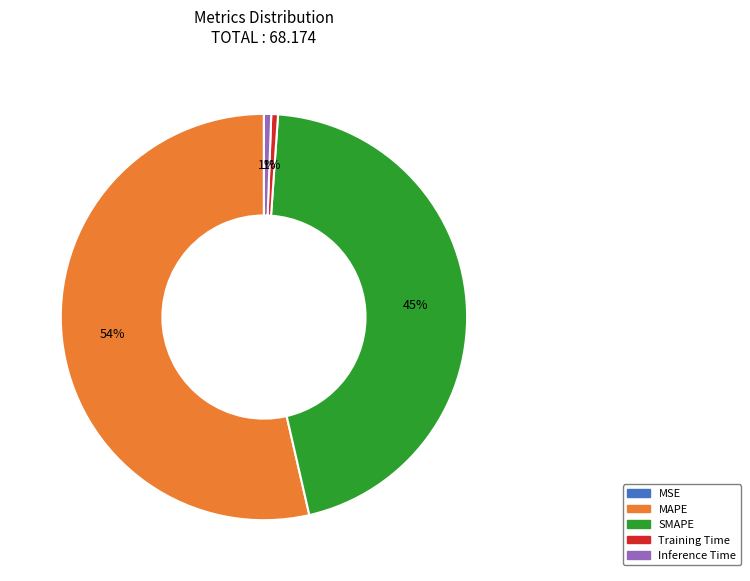

Is it true that SMAPE is 45% of the pie?

True